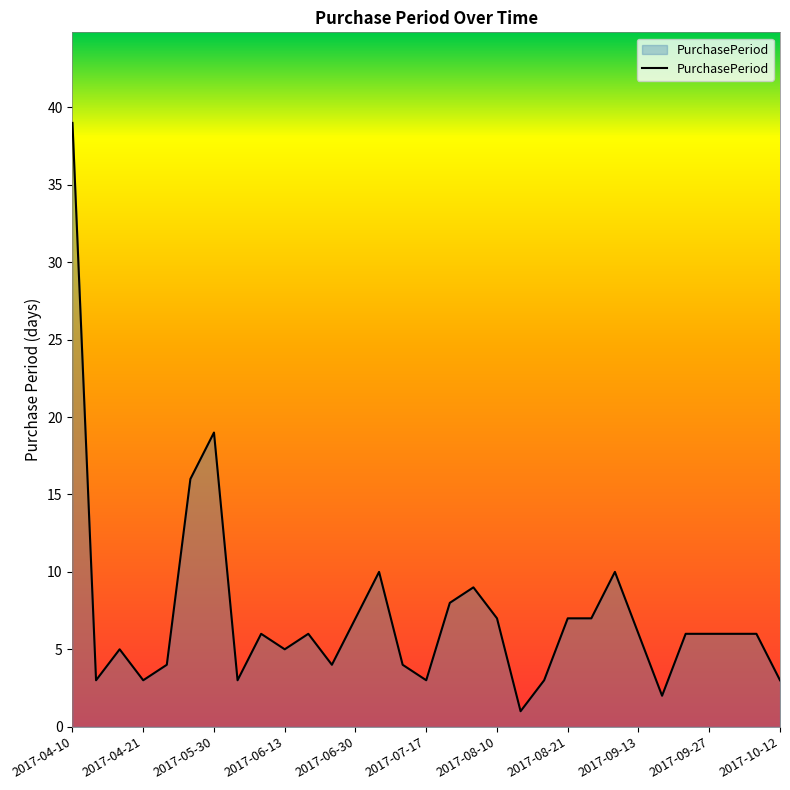

What is the difference between the maximum and minimum values?

38